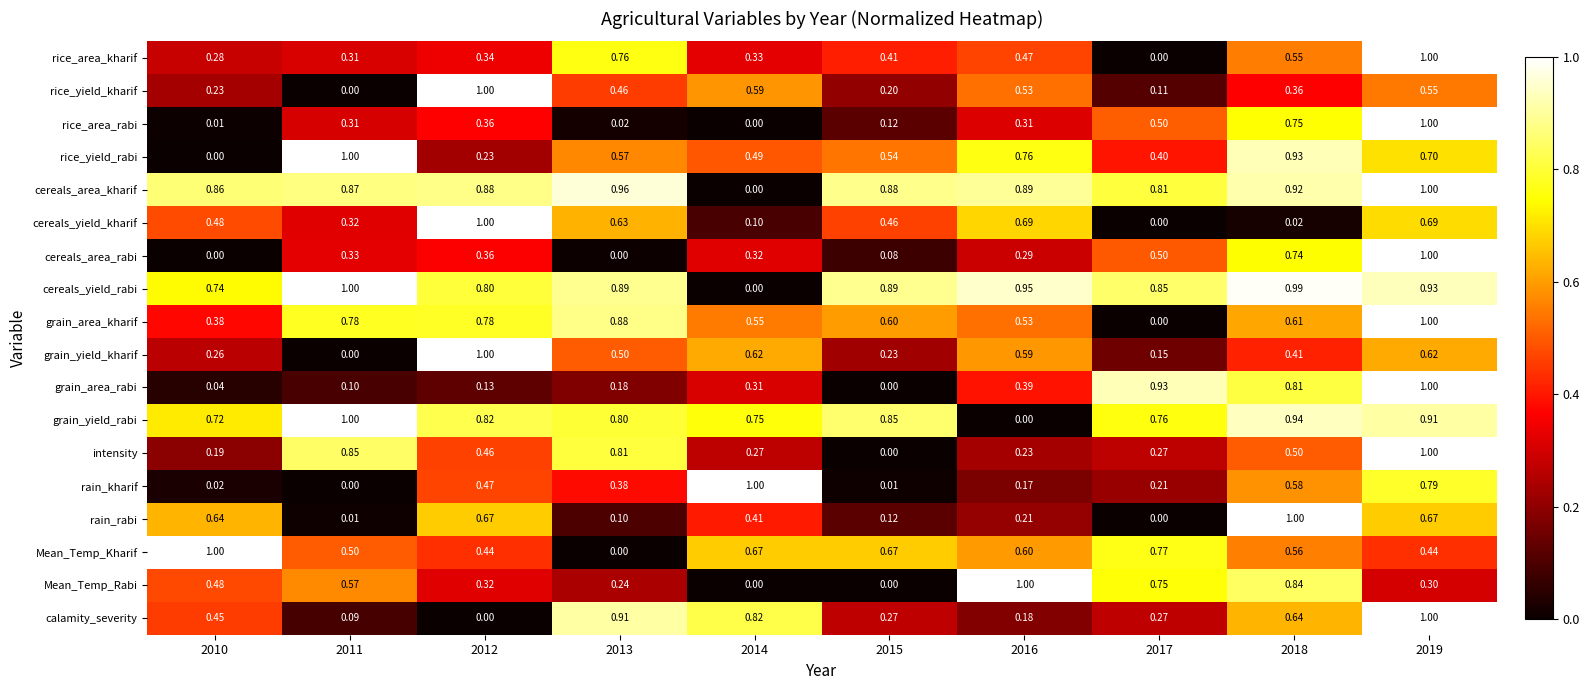

Is the value of Mean_Temp_Kharif at 2012 greater than the value of rice_yield_kharif at 2017?

Yes